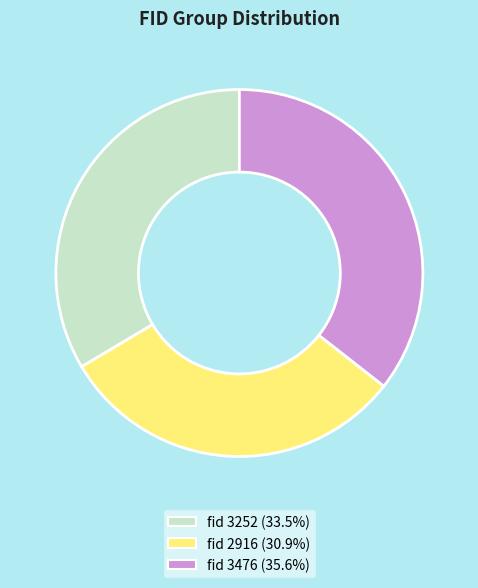

Is there a majority slice in this chart?

No